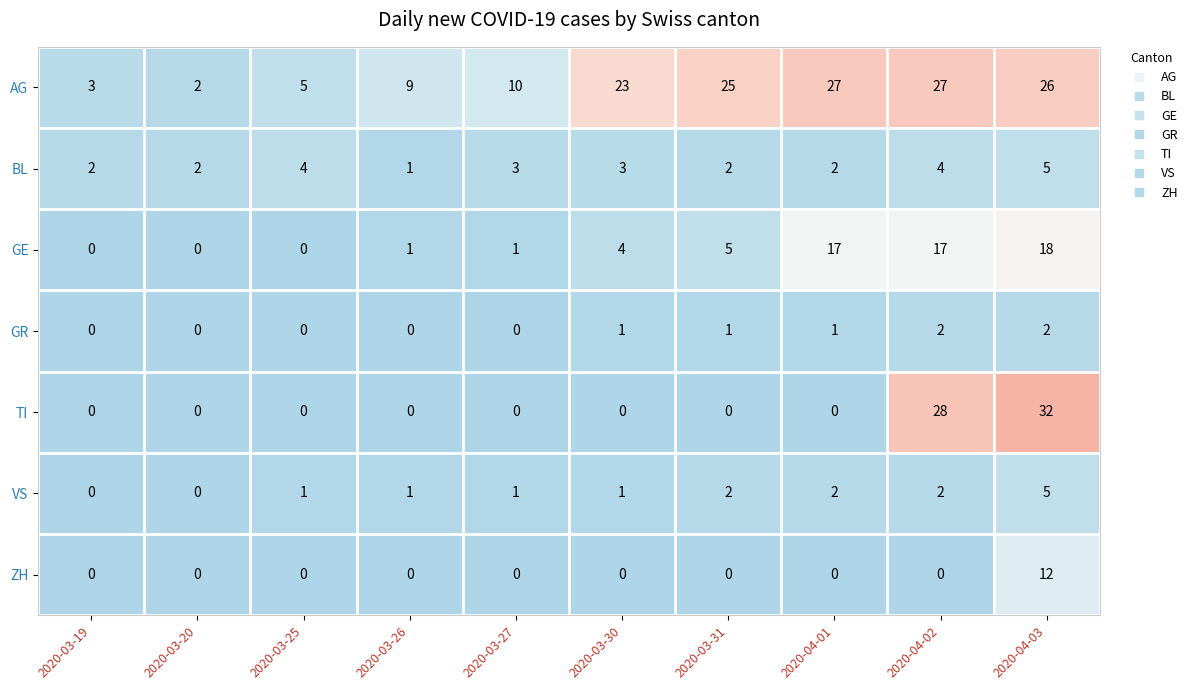

What is the greatest value displayed?

32